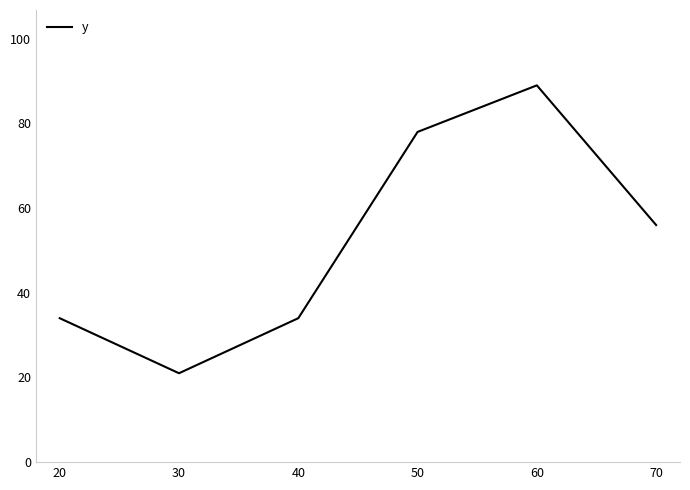

What is the sum of all values?

312